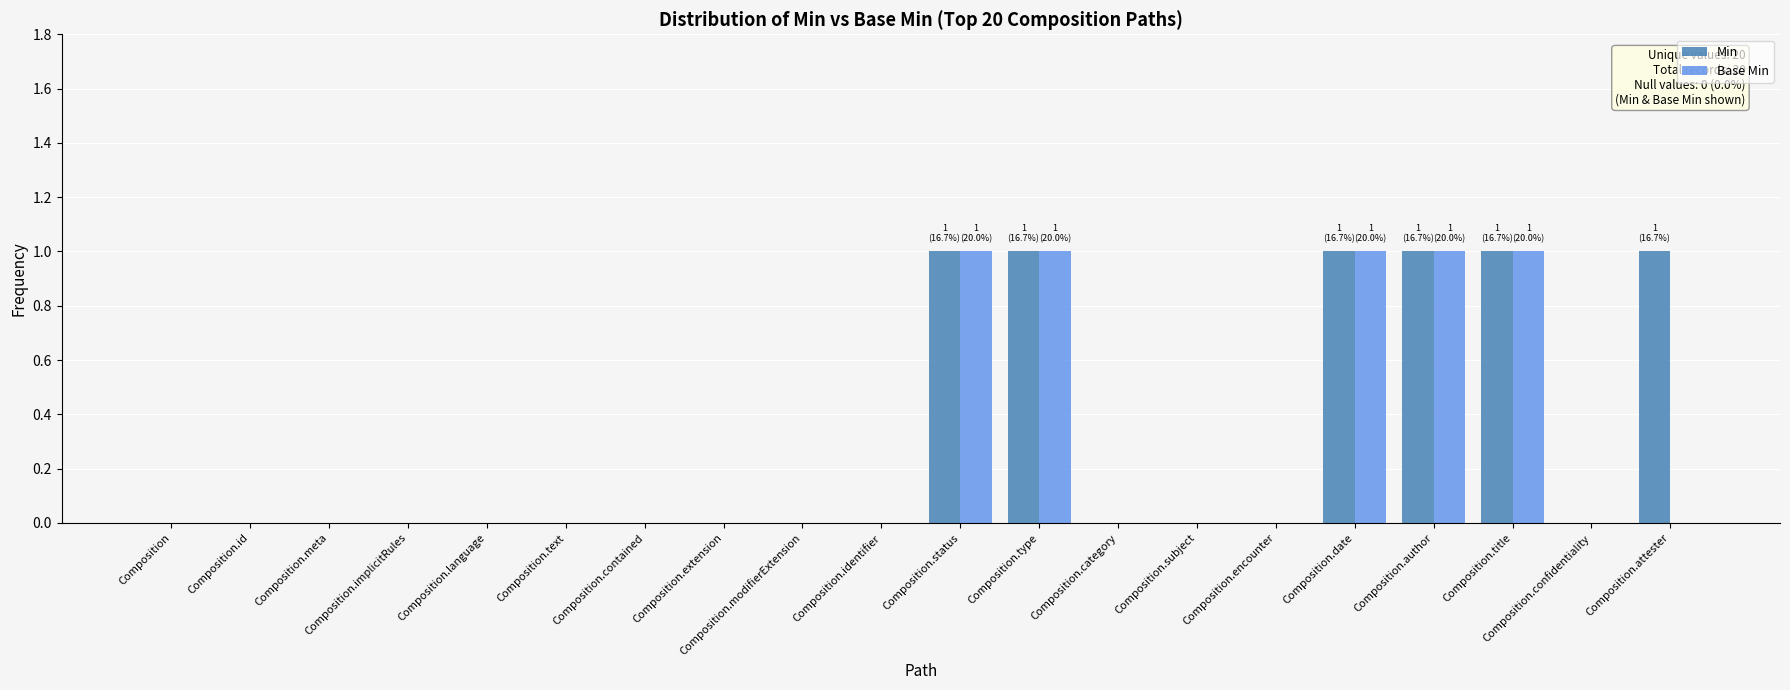

The value of Min at Composition.type is 1. True or false?

True